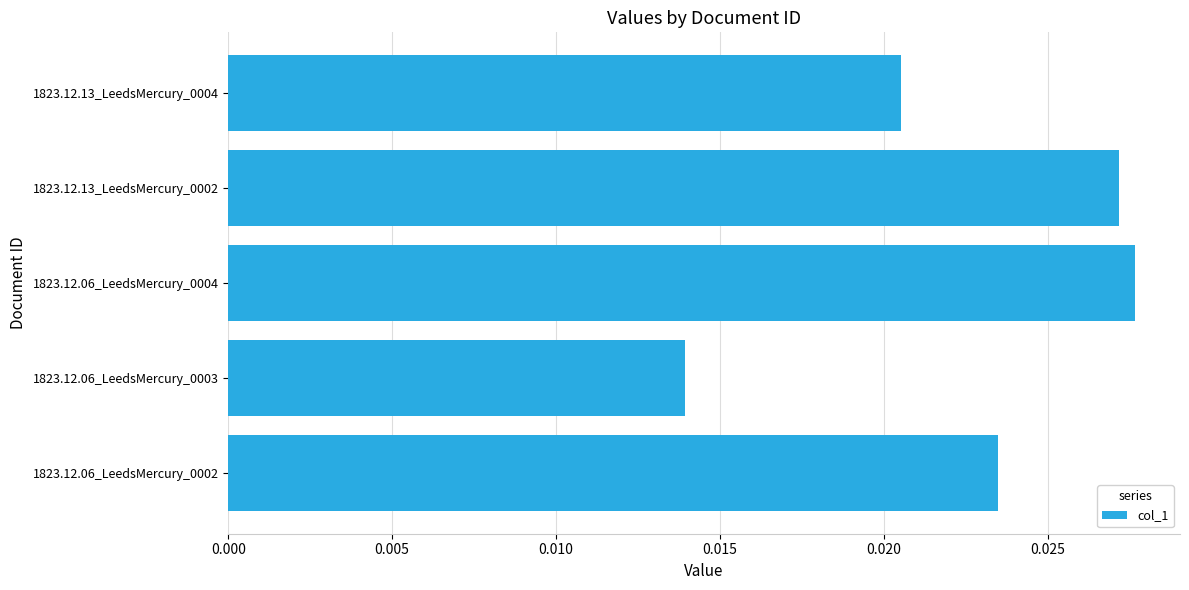

How many categories are shown in the chart?

5